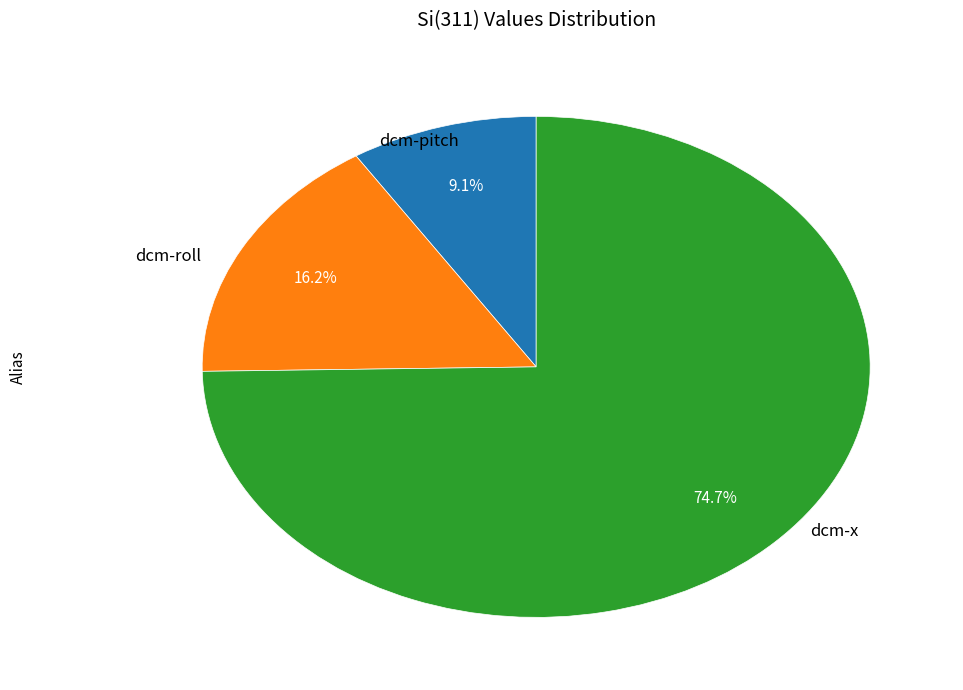

To the nearest percent, what is the average slice percentage?

33%